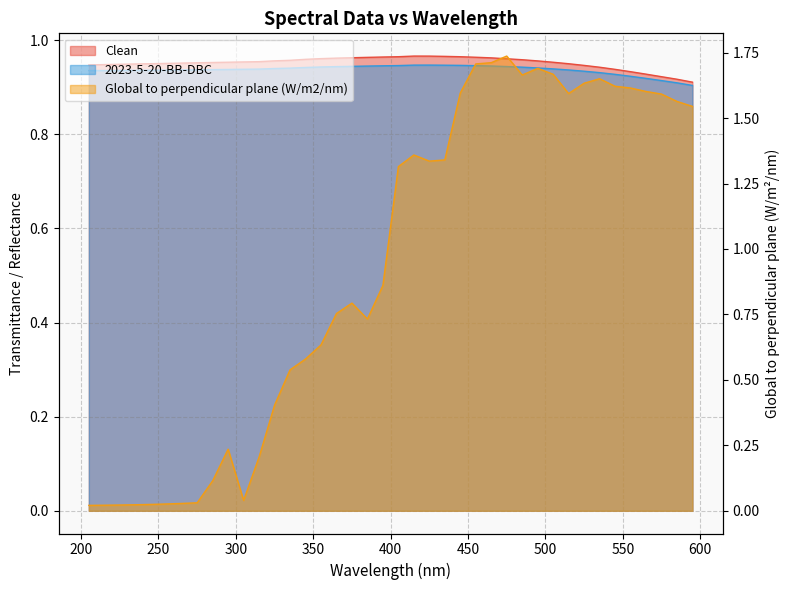

Reading right to left, what are all the values shown in this chart?

Clean: 0.9	0.9	0.9	0.9	0.9	0.9	0.9	0.9	1.0	1.0	1.0	1.0	1.0	1.0	1.0	1.0	1.0	1.0	1.0	1.0	1.0	1.0	1.0	1.0	1.0	1.0	1.0	1.0	1.0	1.0	1.0	1.0	1.0	1.0	1.0	1.0	0.9	0.9	0.9	0.9
2023-5-20-BB-DBC: 0.9	0.9	0.9	0.9	0.9	0.9	0.9	0.9	0.9	0.9	0.9	0.9	0.9	0.9	0.9	0.9	0.9	0.9	0.9	0.9	0.9	0.9	0.9	0.9	0.9	0.9	0.9	0.9	0.9	0.9	0.9	0.9	0.9	0.9	0.9	0.9	0.9	0.9	0.9	0.9
Global to perpendicular plane (W/m2/nm): 1.5	1.6	1.6	1.6	1.6	1.6	1.7	1.6	1.6	1.7	1.7	1.7	1.7	1.7	1.7	1.6	1.3	1.3	1.4	1.3	0.9	0.7	0.8	0.8	0.6	0.6	0.5	0.4	0.2	0.0	0.2	0.1	0.0	0.0	0.0	0.0	0.0	0.0	0.0	0.0